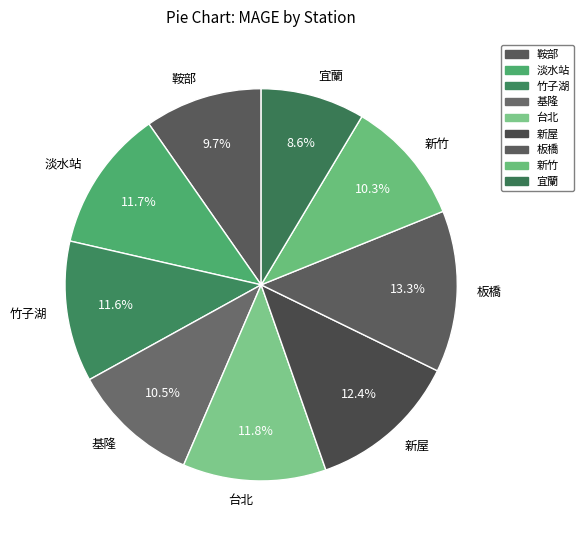

To the nearest percent, what portion does 淡水站 represent?

12%